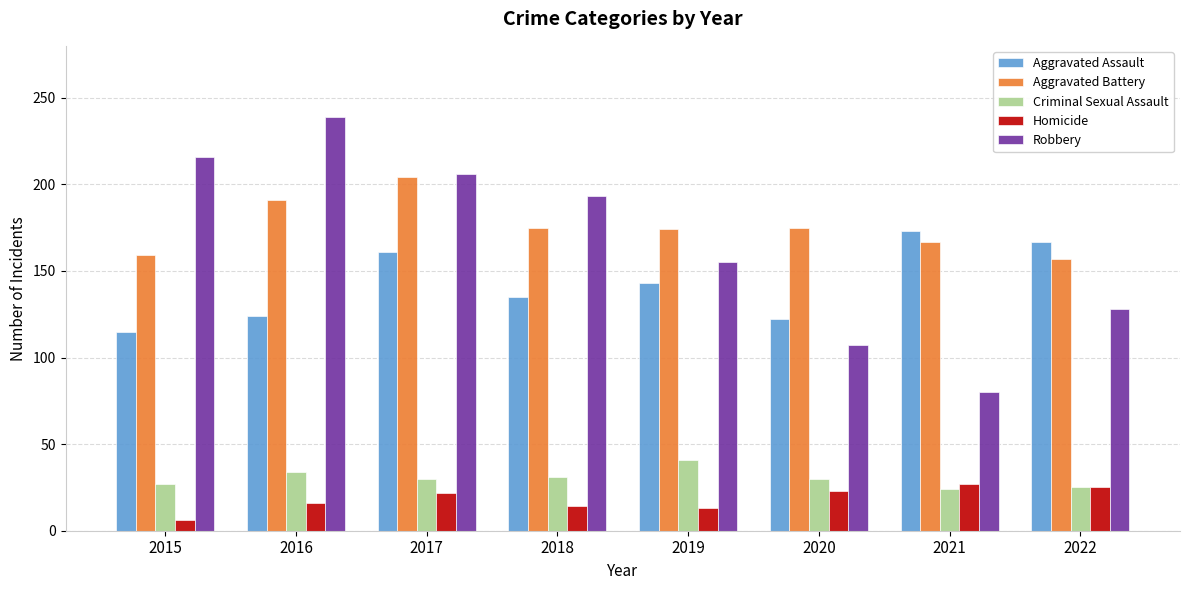

What is the approximate value of Aggravated Assault at 2021?

173